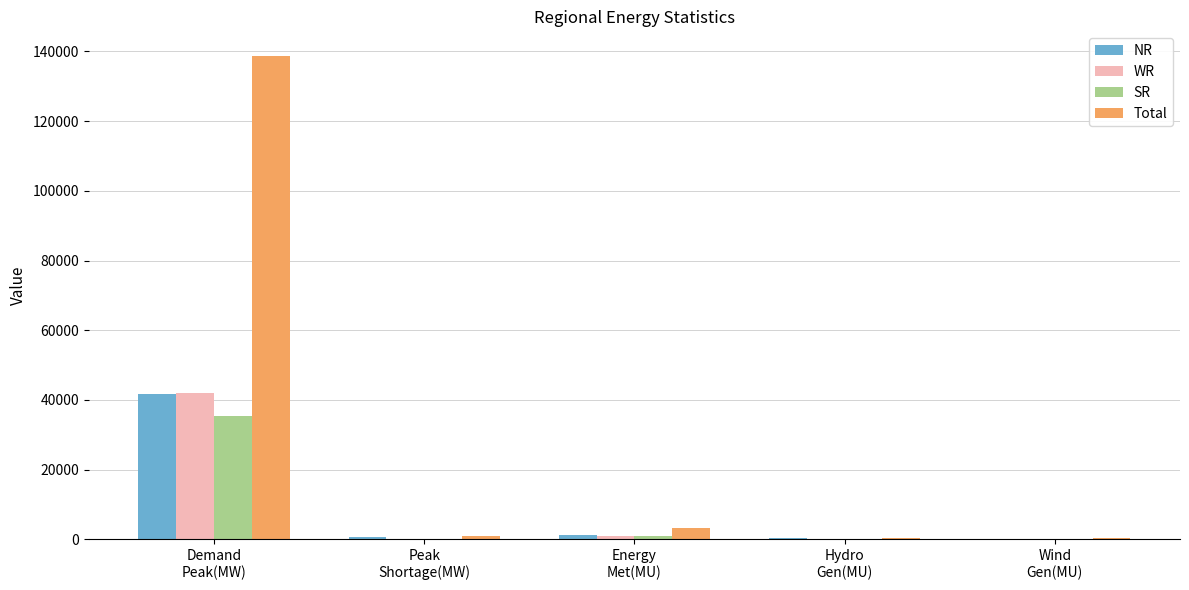

Are the bars grouped side by side (vs. stacked)?

Yes